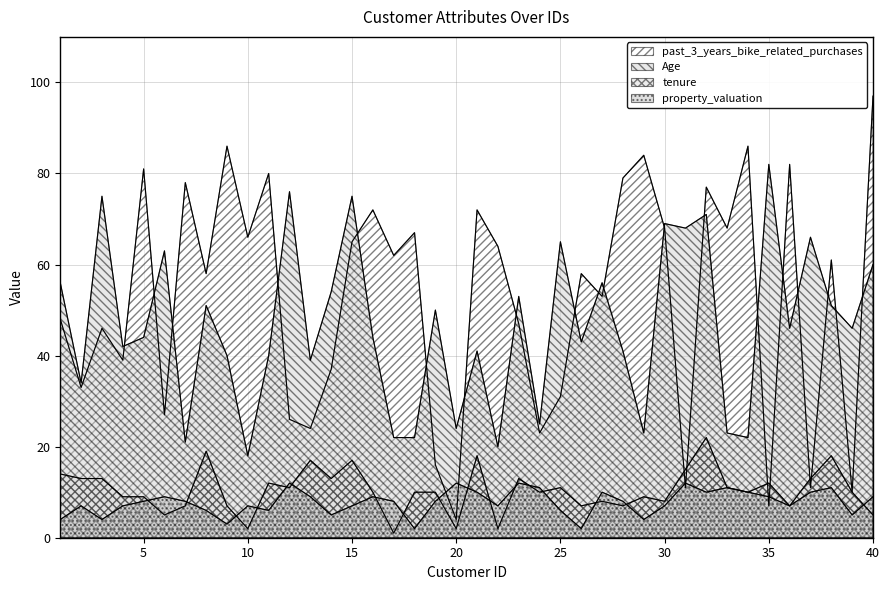

Where is the first local minimum for past_3_years_bike_related_purchases?

2